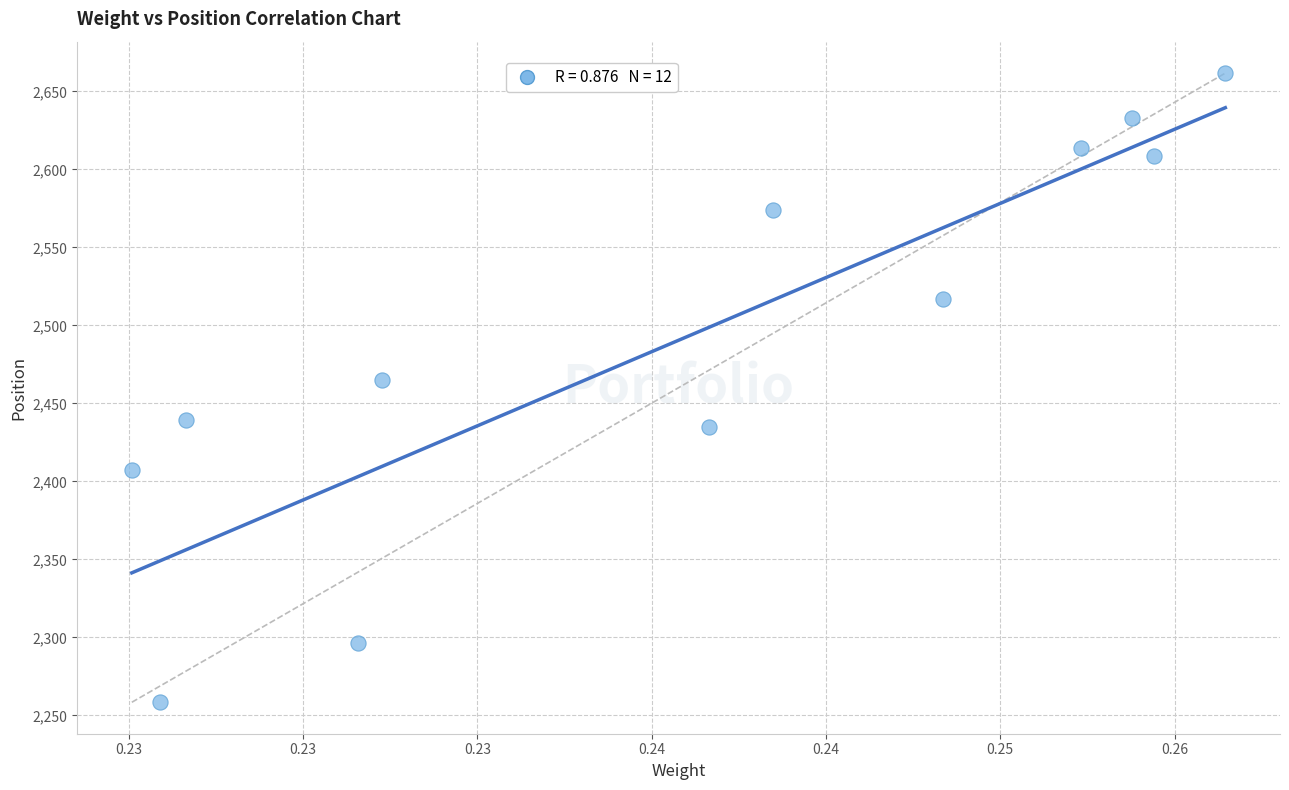

What is the range of Y values (max minus min)?

403.2